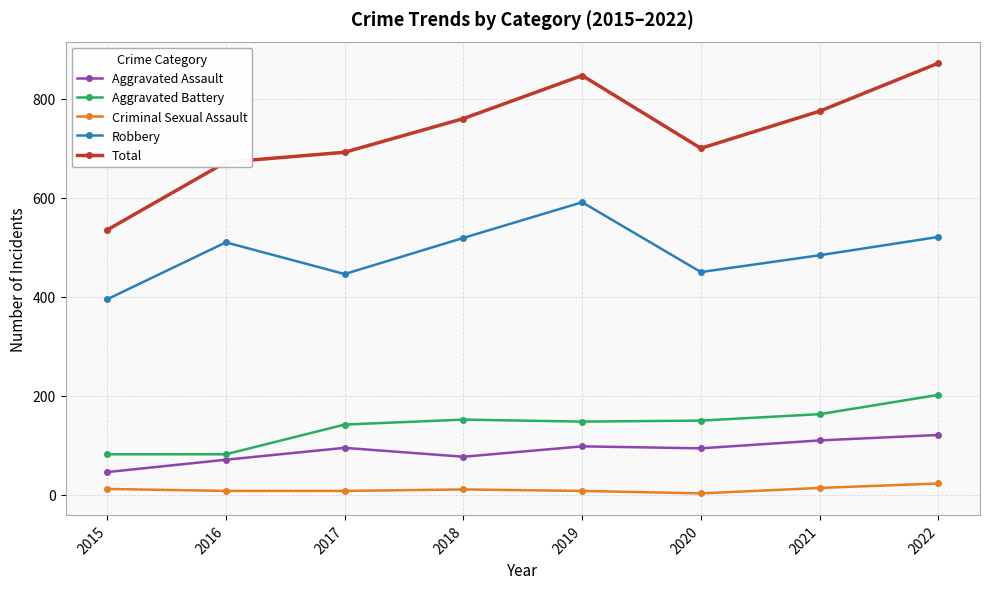

In Aggravated Assault, how many points are higher than both neighbors (excluding endpoints)?

2